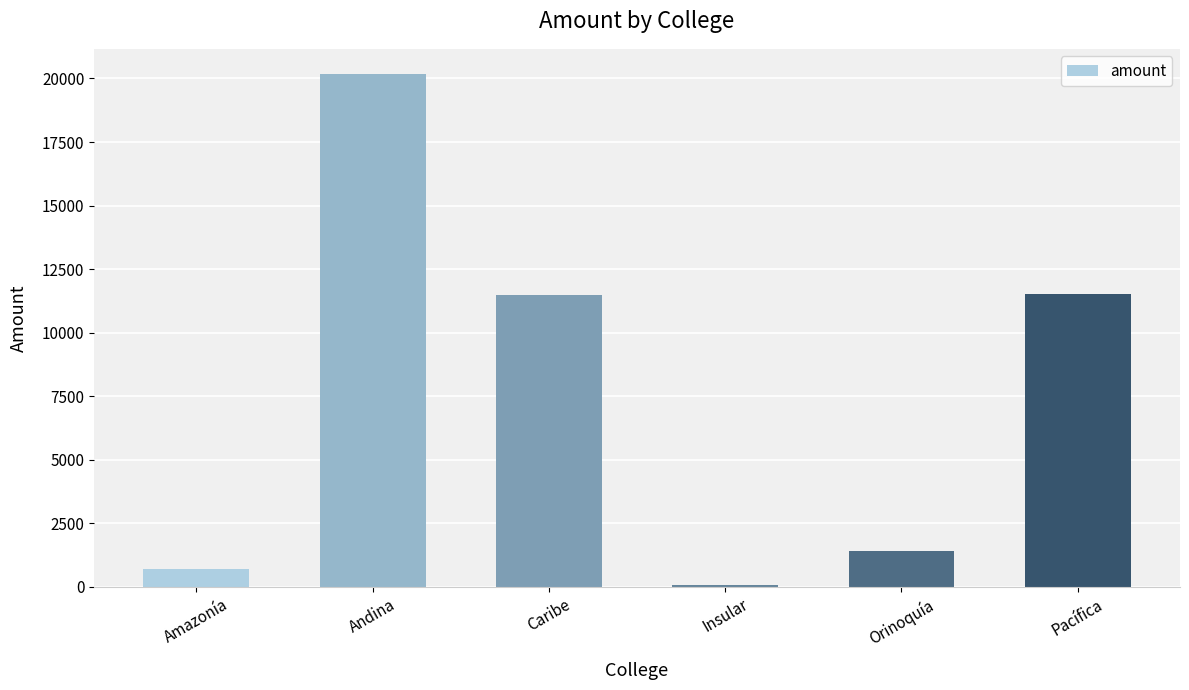

Which category has the lowest value across all series?

Insular